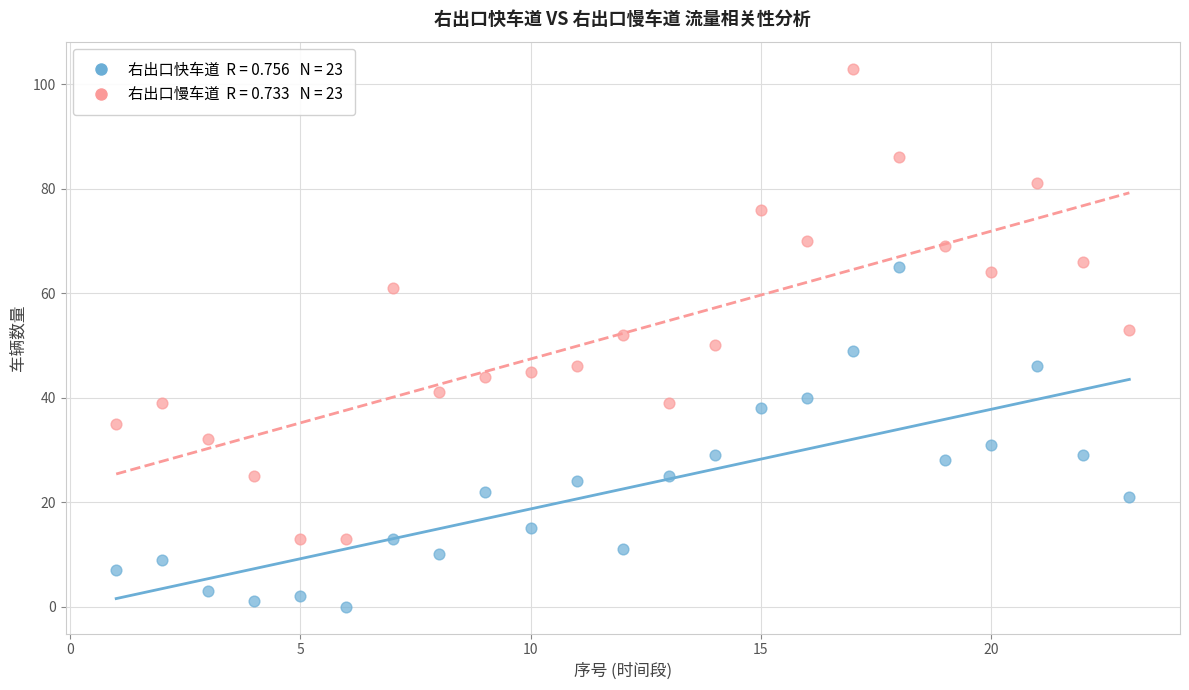

Across all data points, what is the range of Y values (max minus min)?

103